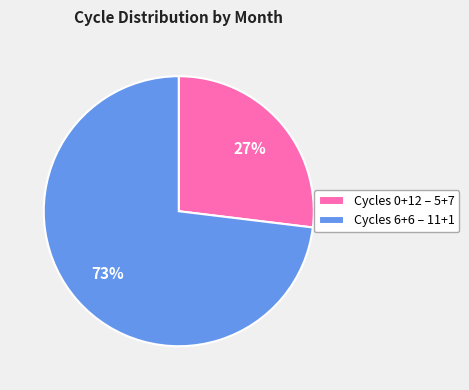

What percentage is the Cycles 0+12 – 5+7 slice, to the nearest percent?

27%